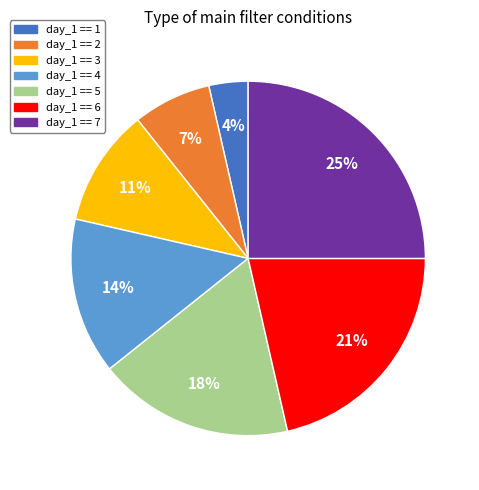

The day_1 == 2 slice represents 19% of the pie. True or false?

False